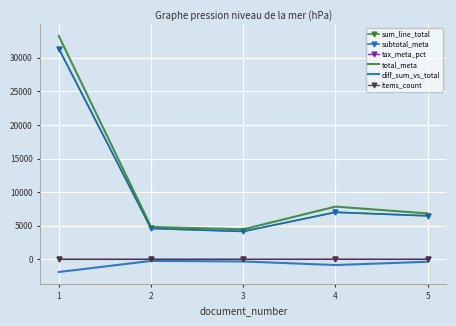

Is the value of diff_sum_vs_total at 5 greater than the value of tax_meta_pct at 5?

No